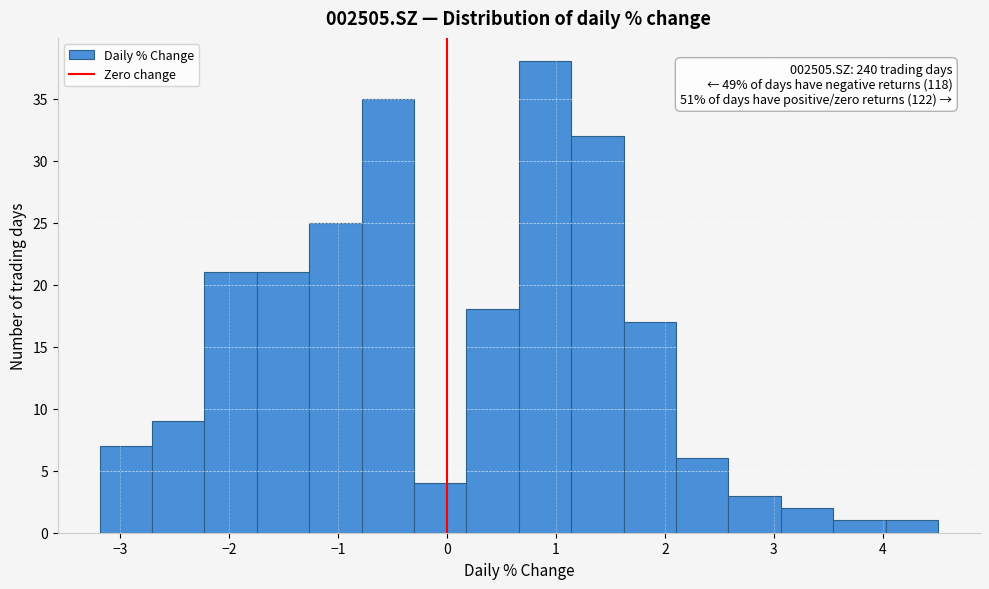

Over which range of the x-axis is the bar tallest?

0.7 to 1.1